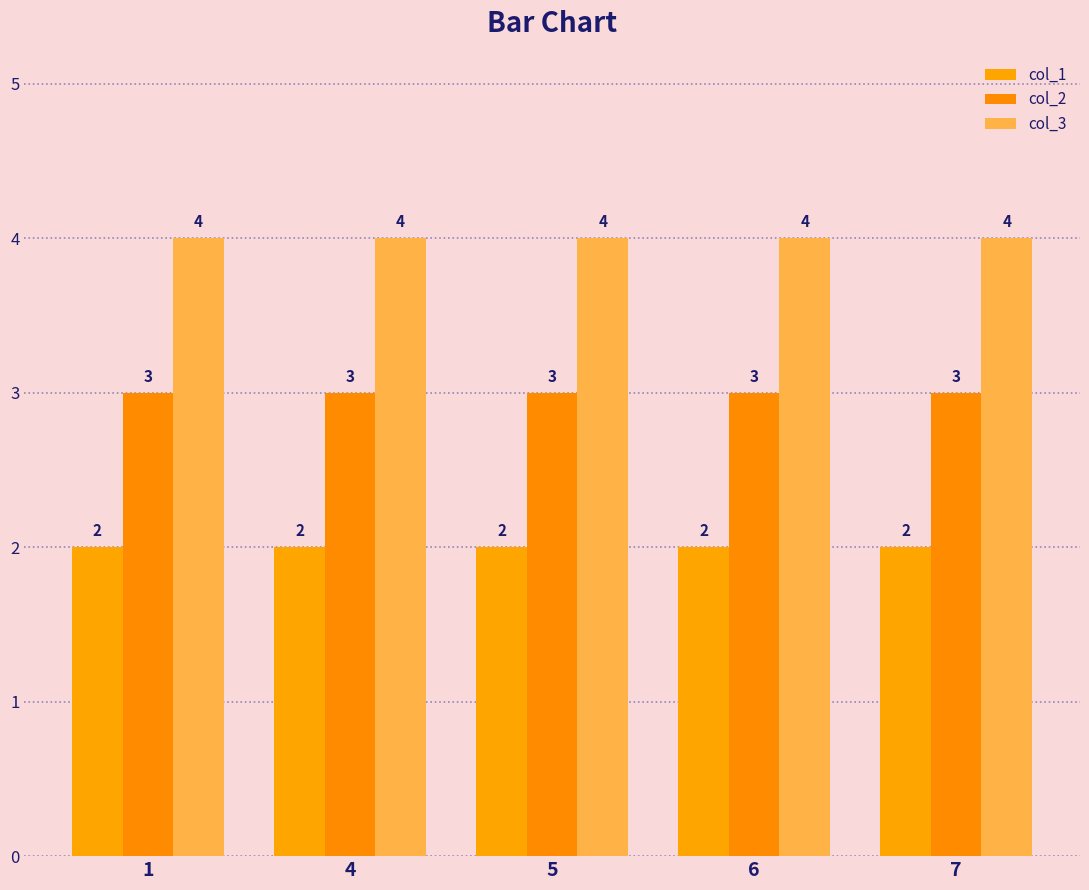

What is the maximum value for col_1?

2